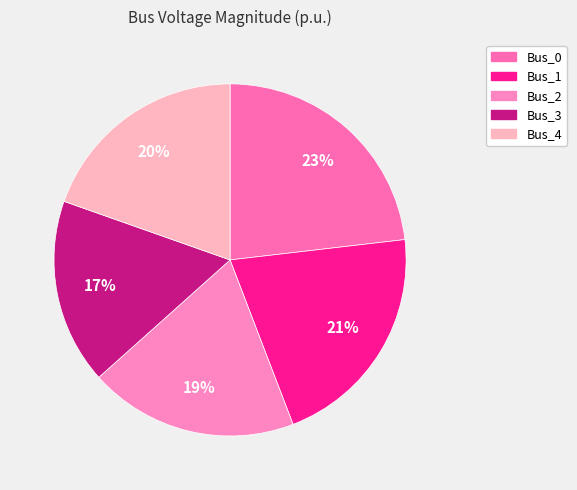

To the nearest percent, what percentage of the pie is Bus_4?

20%